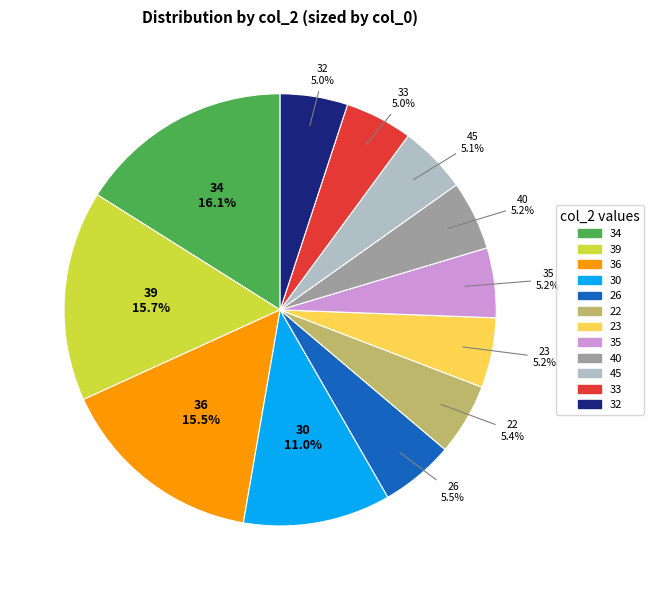

How many slices are in this pie chart?

12